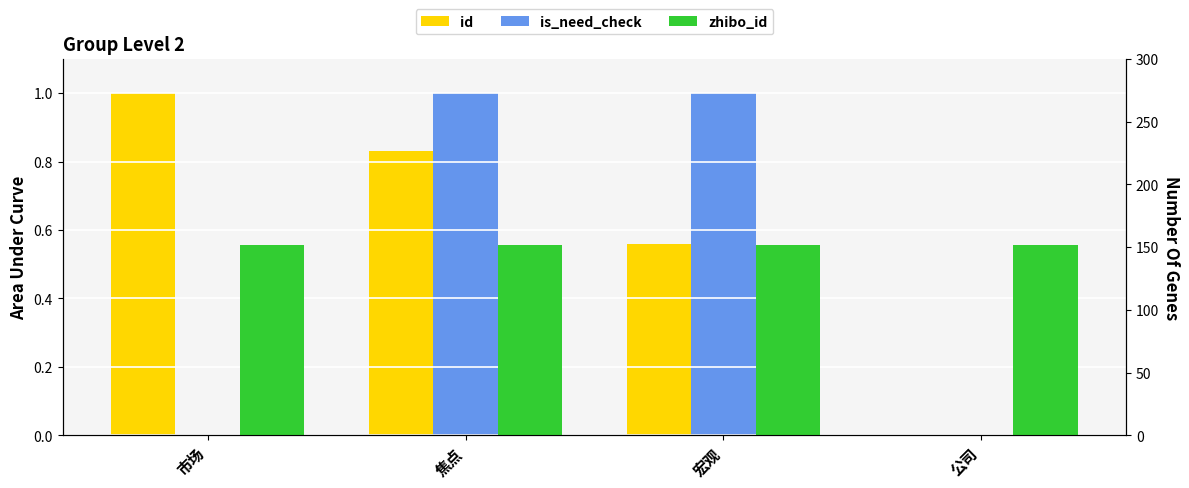

Which category has the highest value in the is_need_check series?

焦点